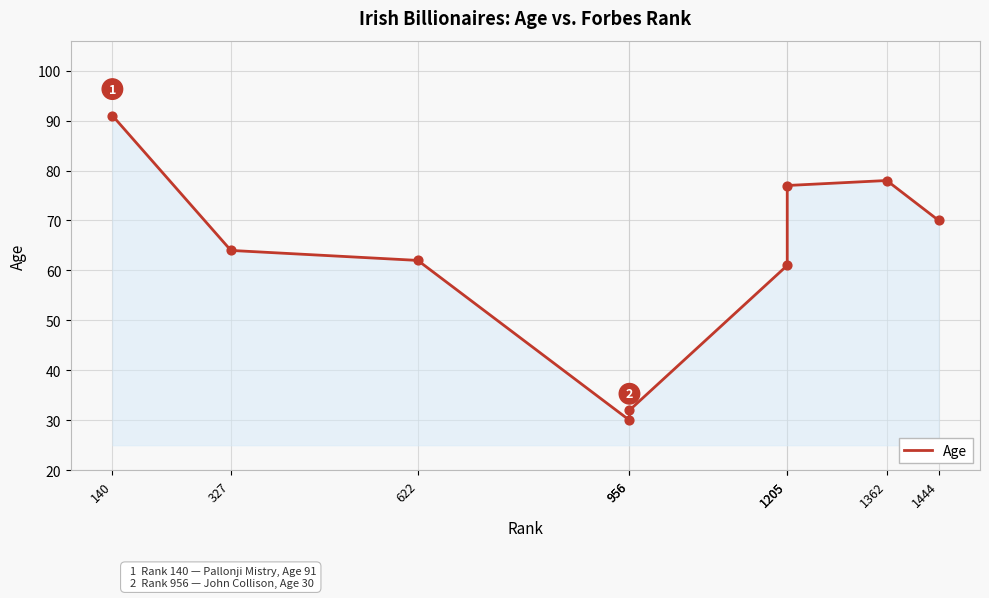

What is the change in value from 956 to 1362?

+48